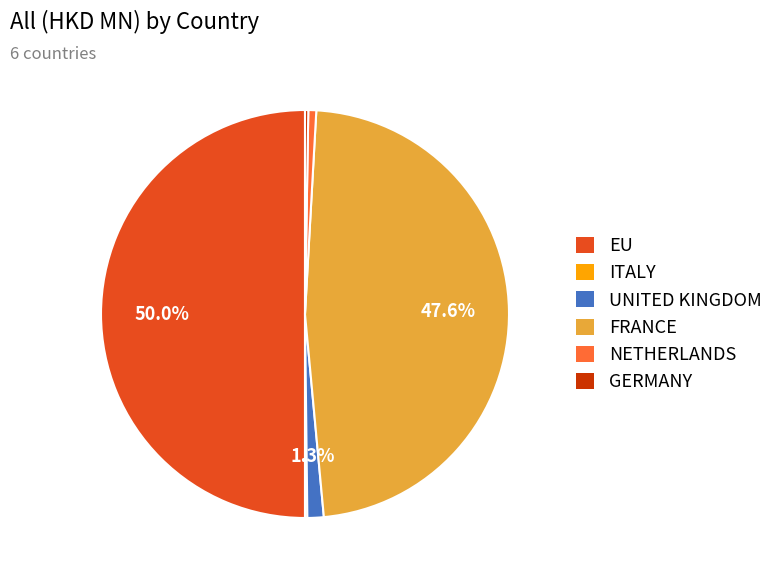

Between NETHERLANDS and FRANCE, which is larger?

FRANCE